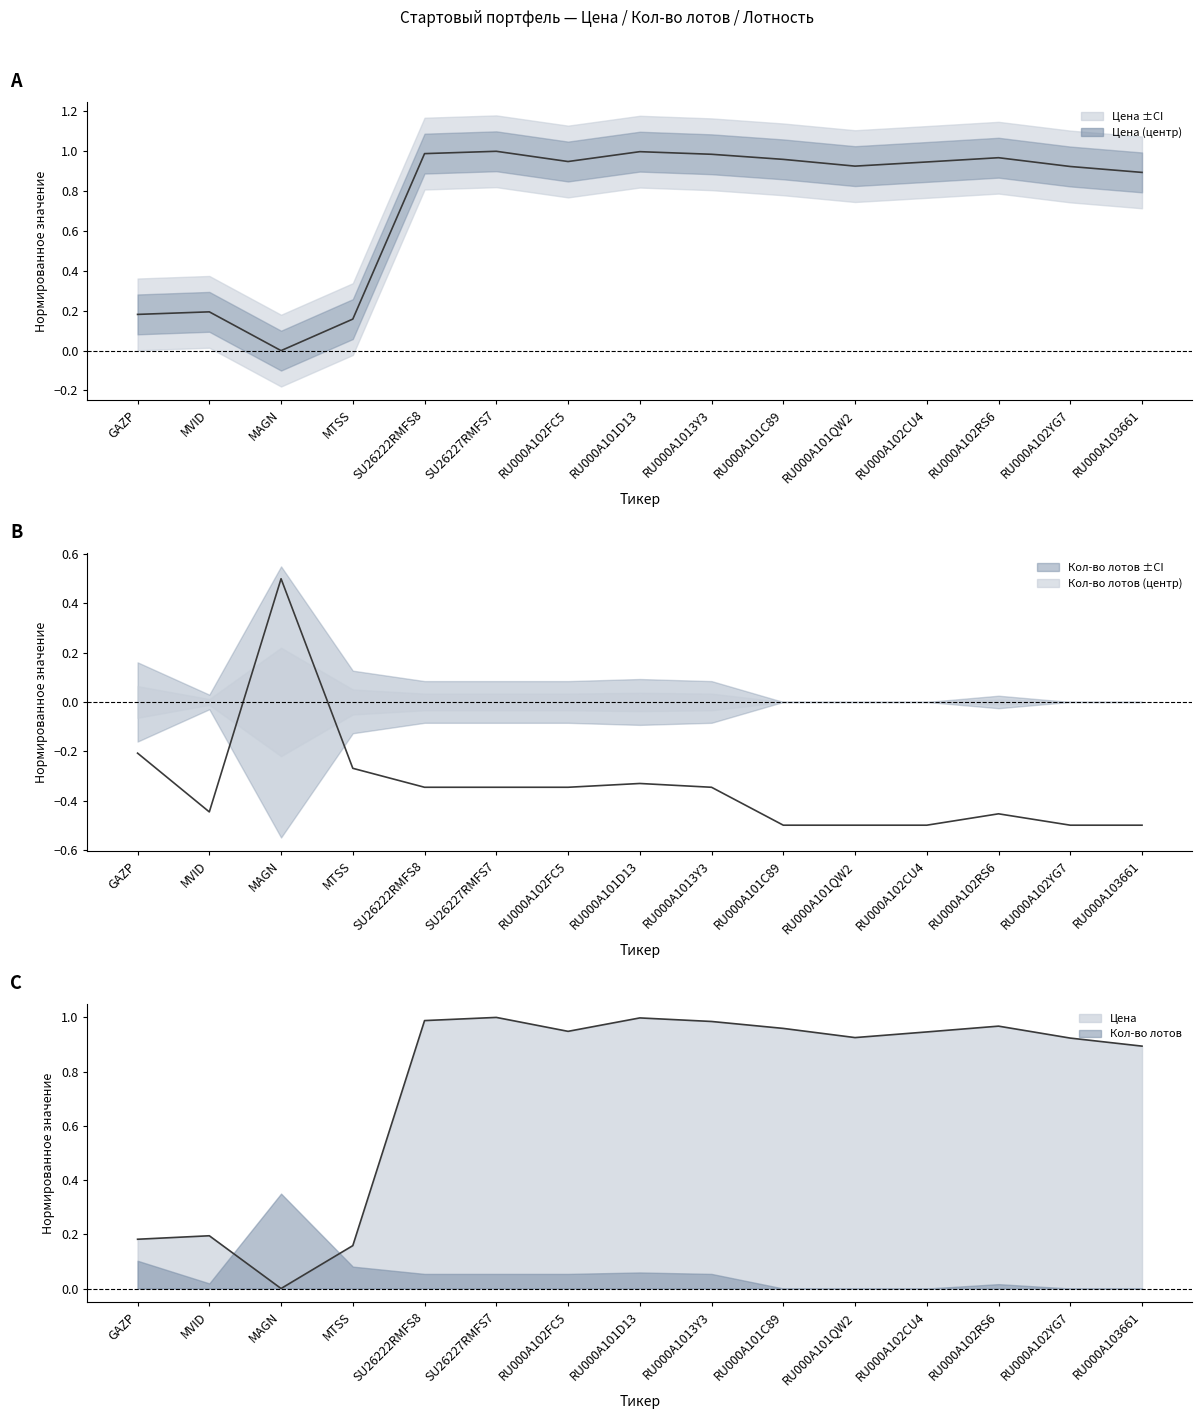

At which category is the sum across all series the highest?

RU000A101D13